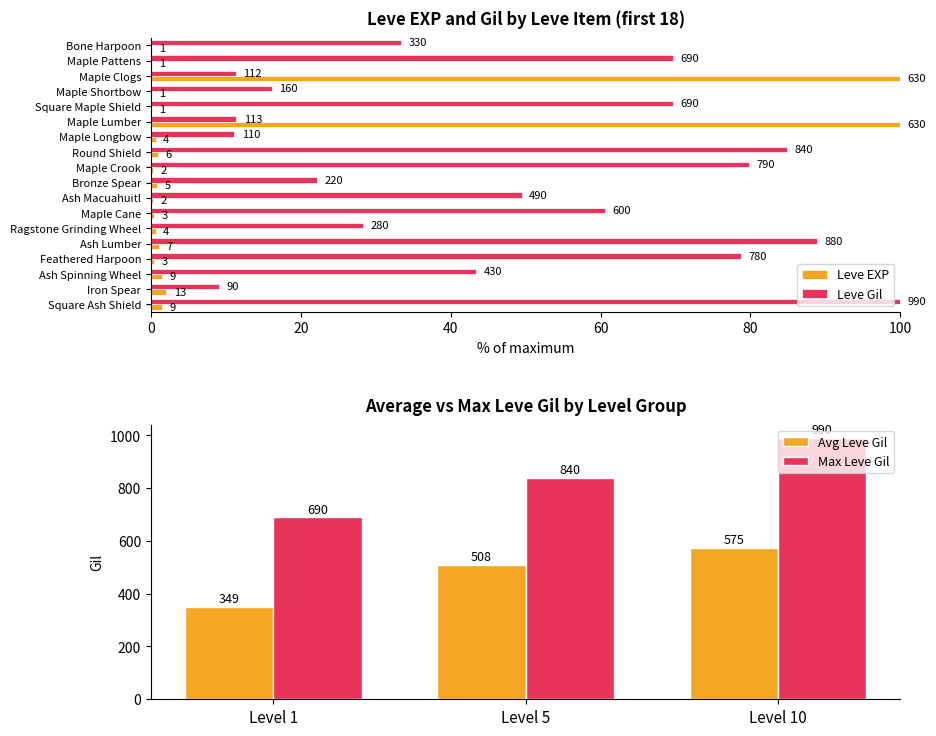

What are all the series names shown in the legend?

Leve EXP, Leve Gil